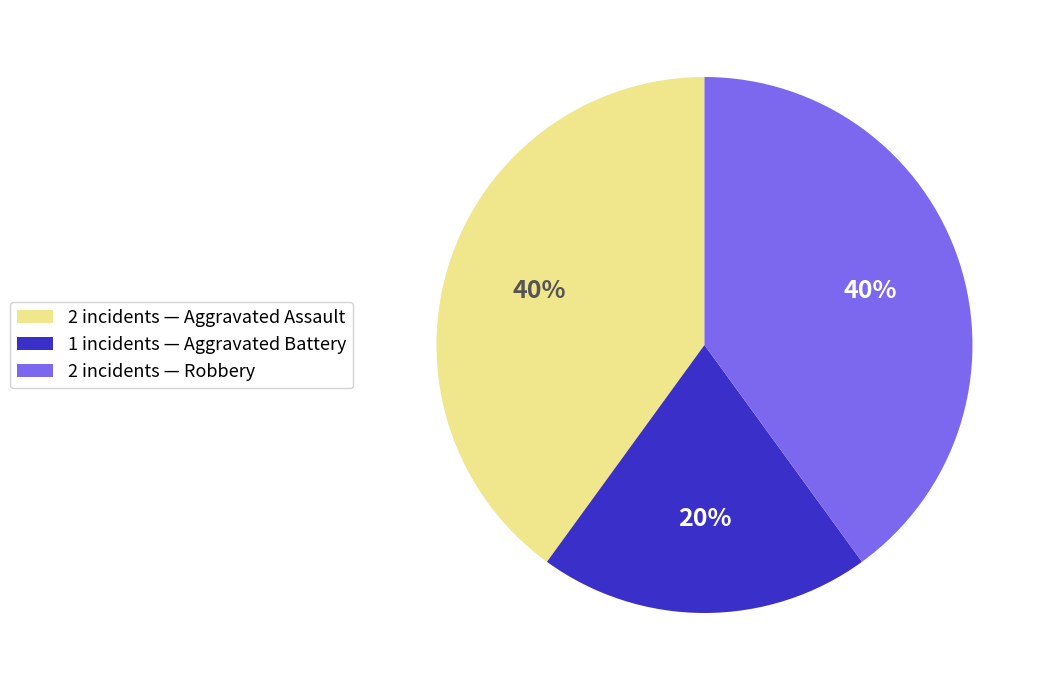

Does any single category account for the majority?

No